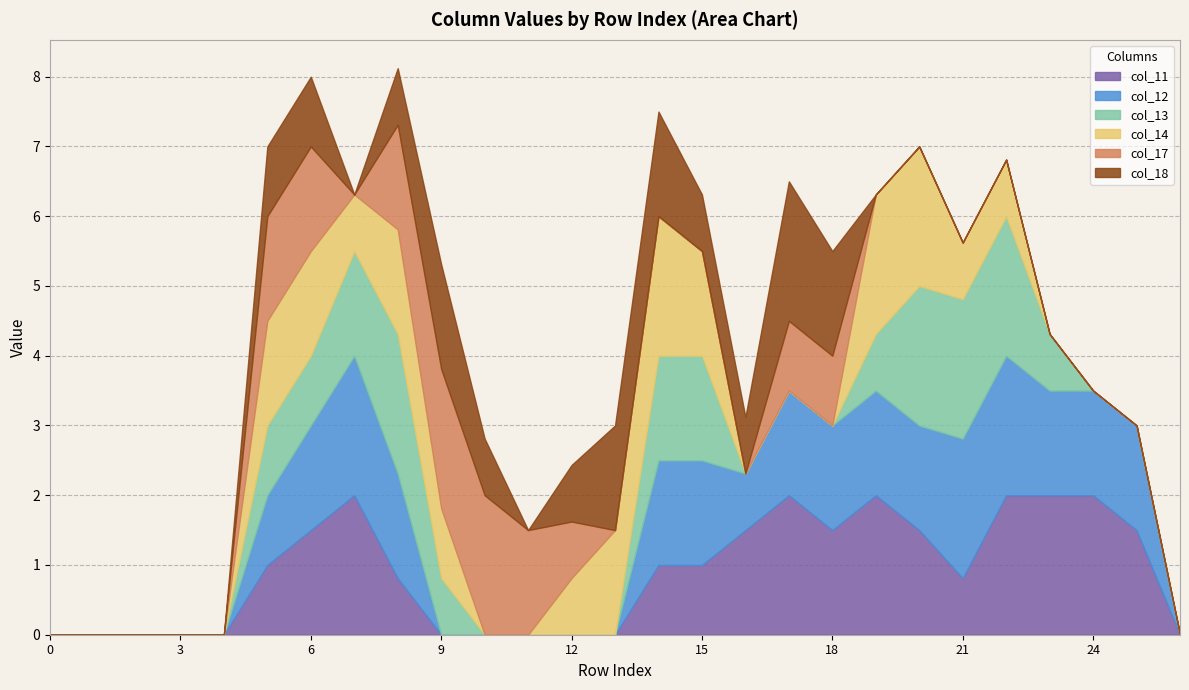

The value of col_11 at 3 is -0.8. True or false?

False